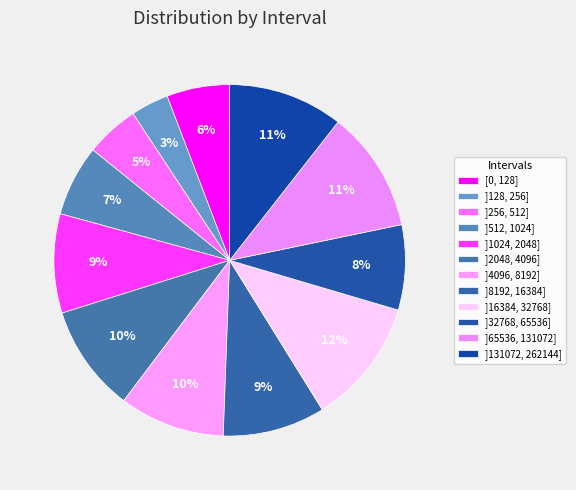

True or false: ]1024, 2048] accounts for 9% of the total.

True